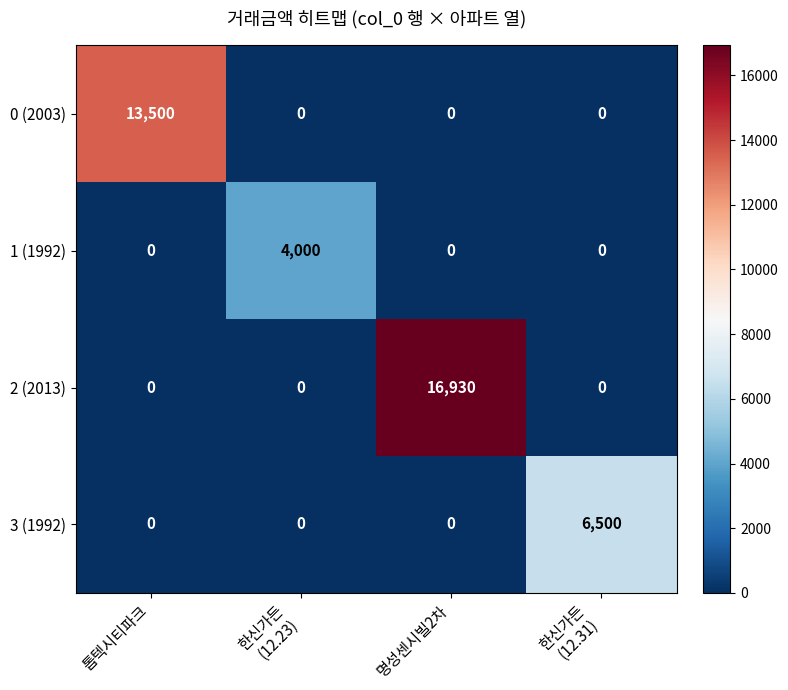

What is the spread (max minus min) of values at 명성센시빌2차?

16930